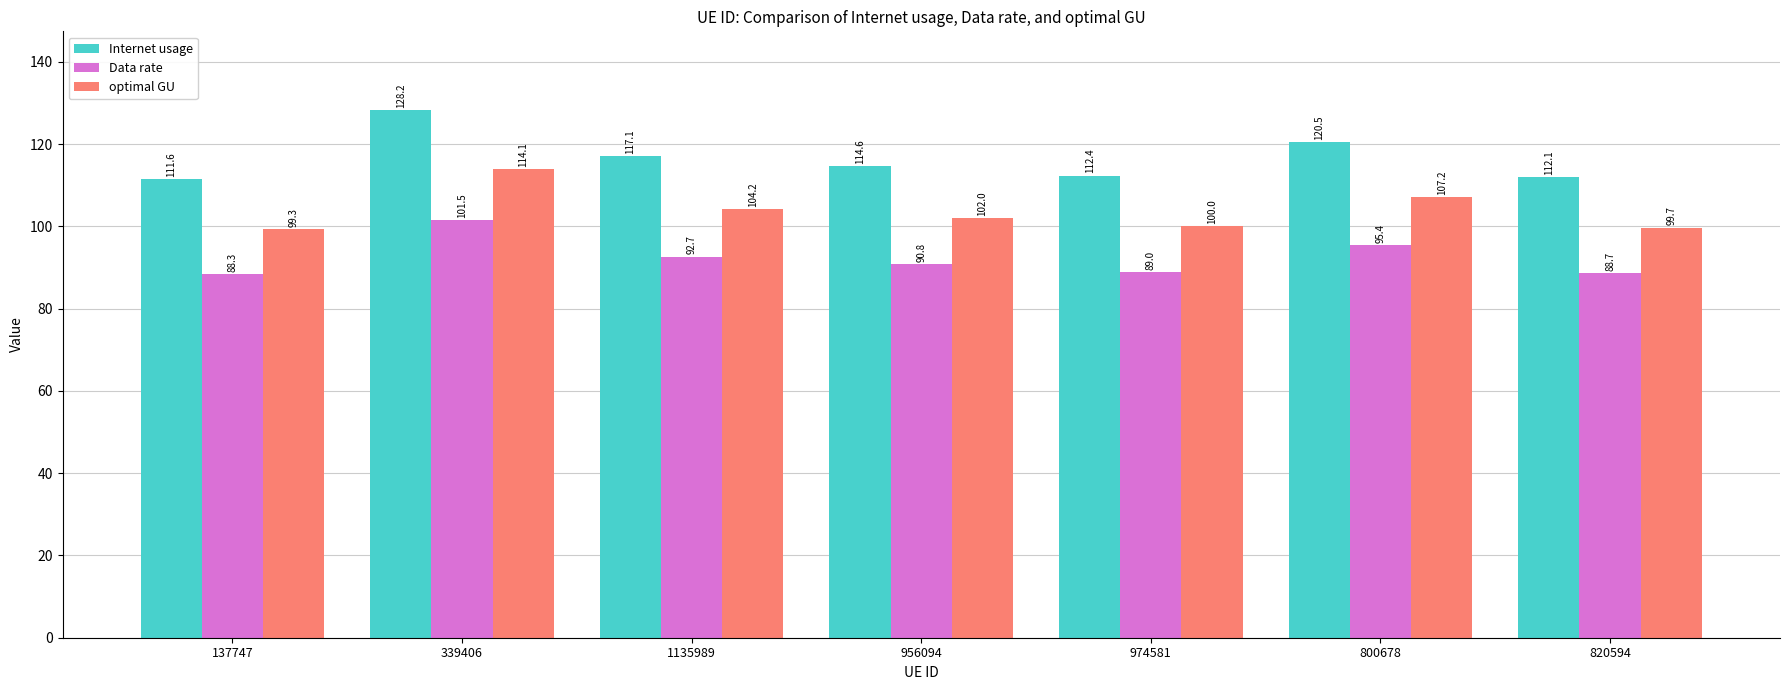

What is the difference between the second highest and minimum values in the optimal GU series?

8.0